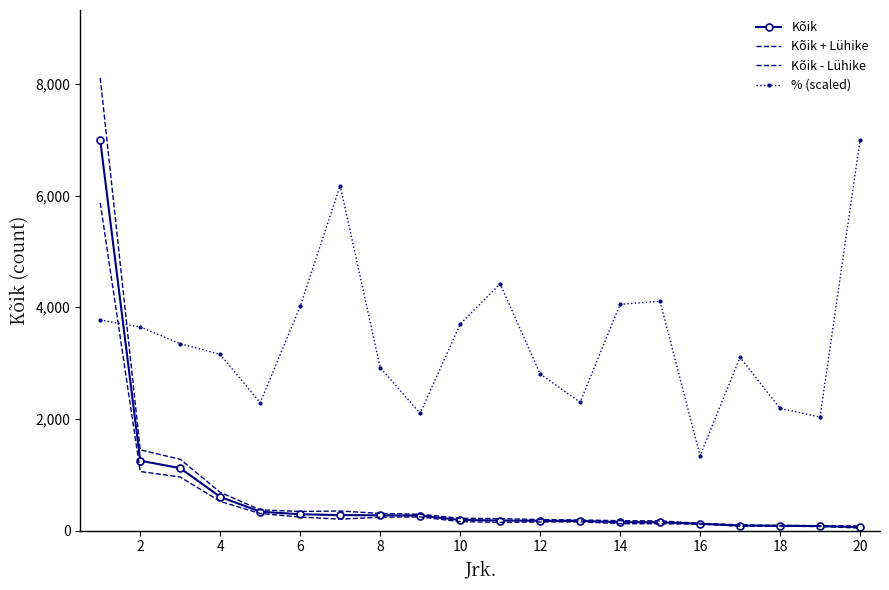

In Kõik - Lühike, how many points are higher than both neighbors (excluding endpoints)?

2